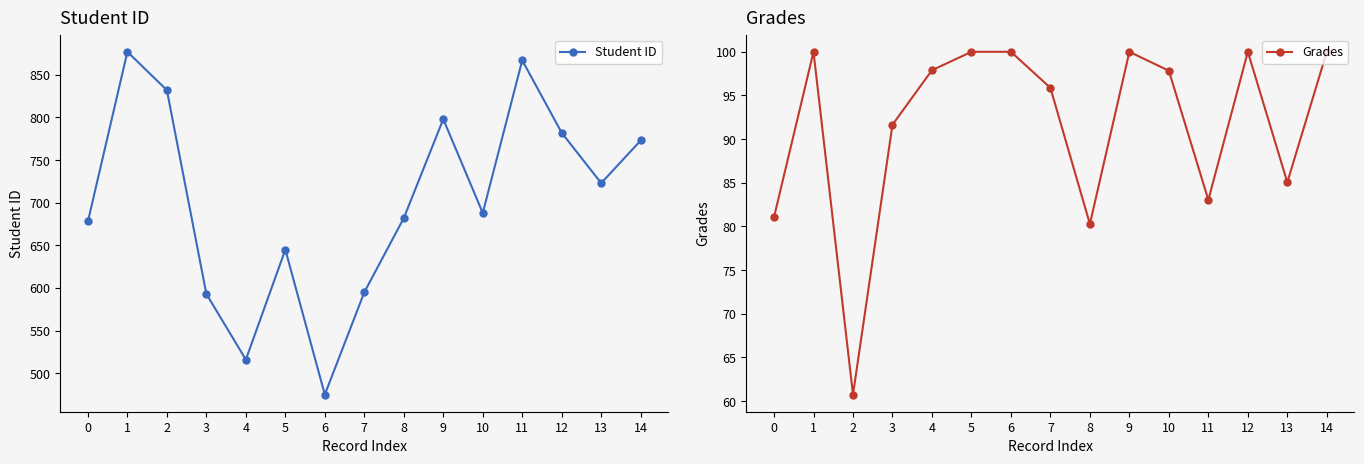

Reading left to right, list all the values displayed in this chart.

Student ID: 0=678.0	1=877.0	2=832.0	3=593.0	4=516.0	5=645.0	6=475.0	7=595.0	8=682.0	9=798.0	10=688.0	11=867.0	12=782.0	13=723.0	14=773.0
Grades: 0=81.1	1=100.0	2=60.8	3=91.7	4=97.9	5=100.0	6=100.0	7=95.9	8=80.3	9=100.0	10=97.8	11=83.0	12=100.0	13=85.1	14=100.0